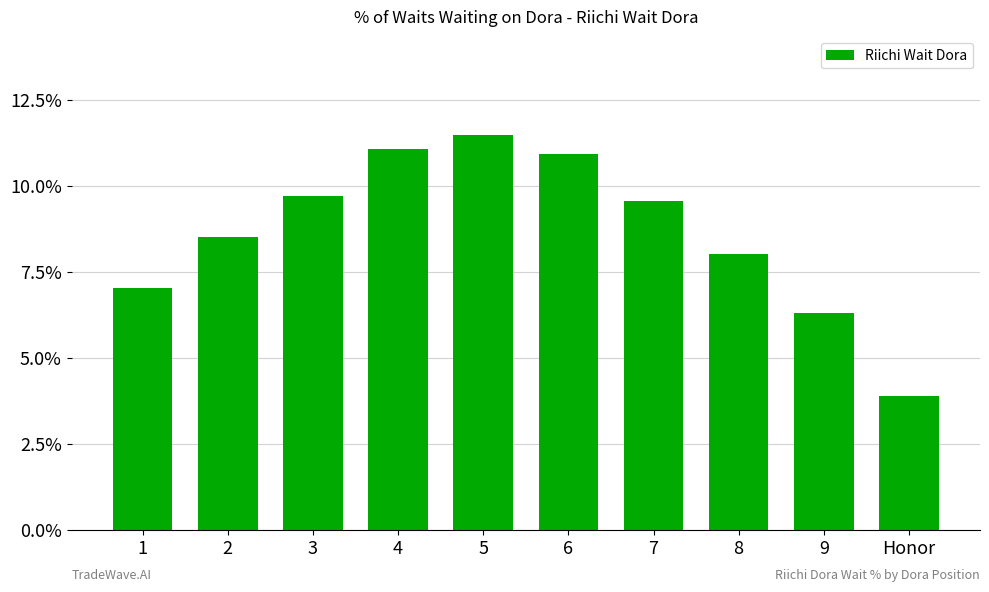

Does the chart contain any negative values?

No